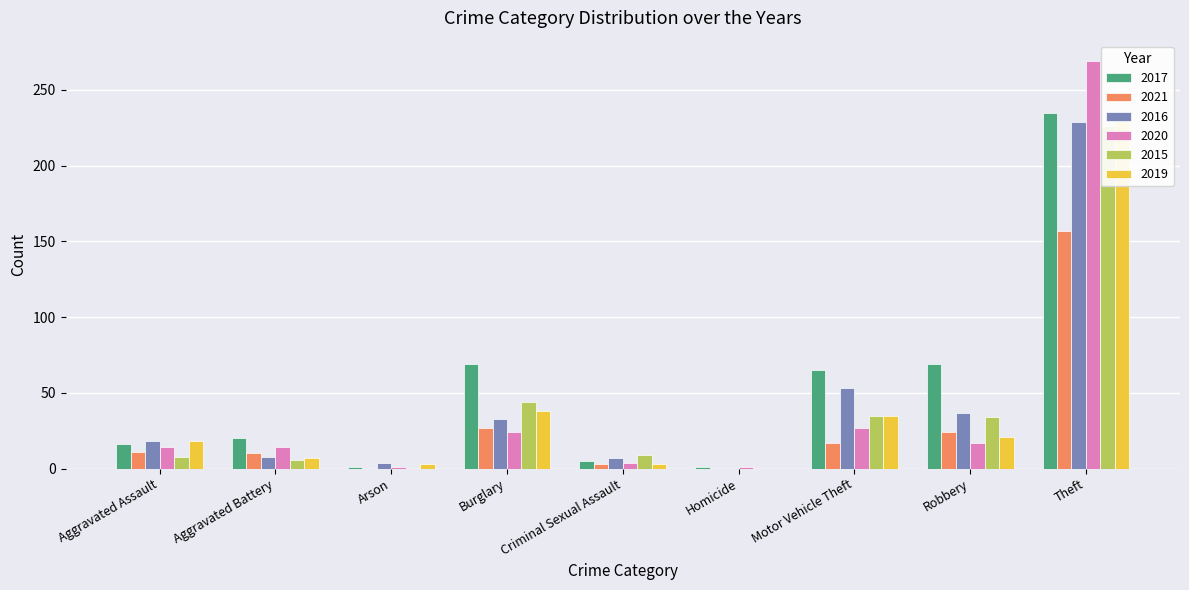

How many series are shown in this chart?

6